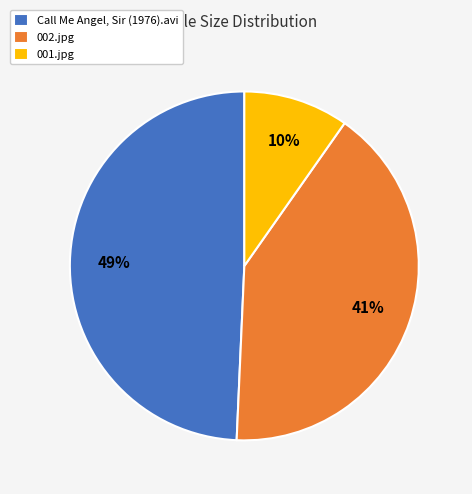

Is there any slice that represents more than half of the pie?

No